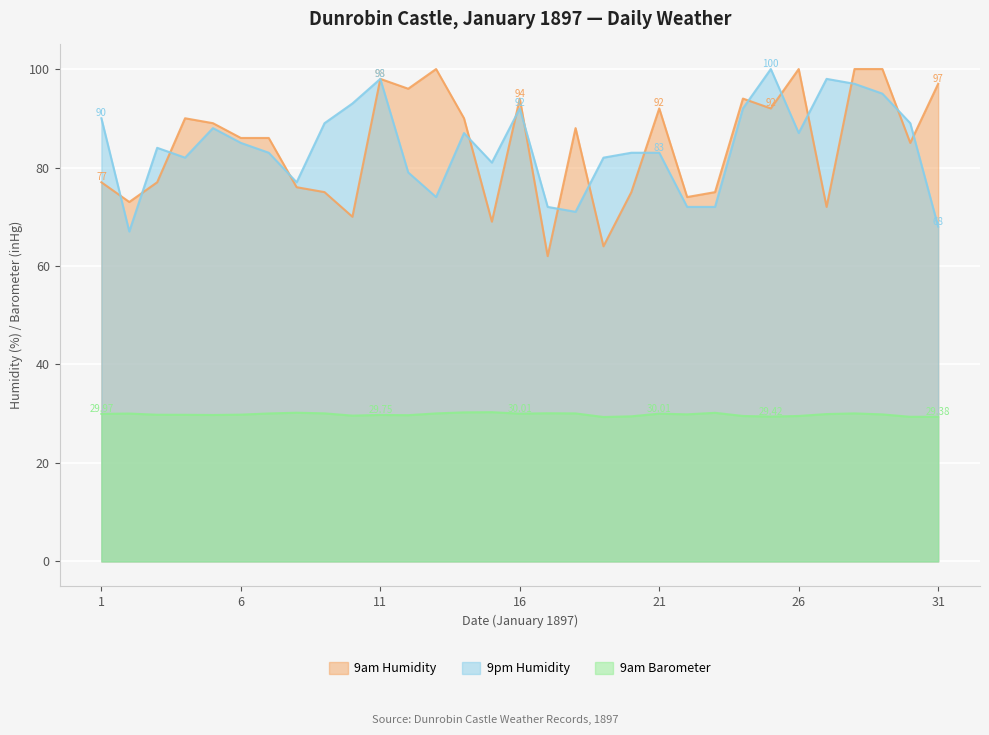

What is the minimum value for 9am Barometer?

29.3